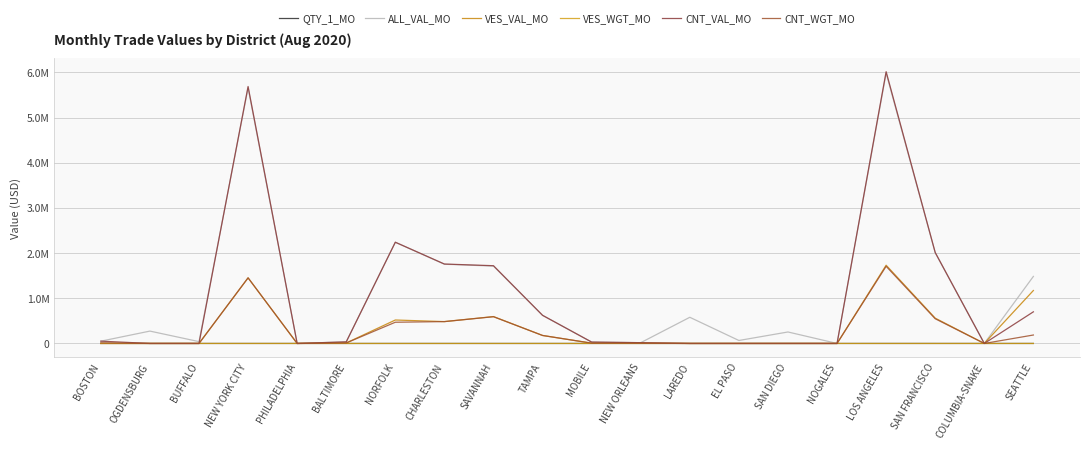

At which label does VES_VAL_MO reach its minimum?

BOSTON